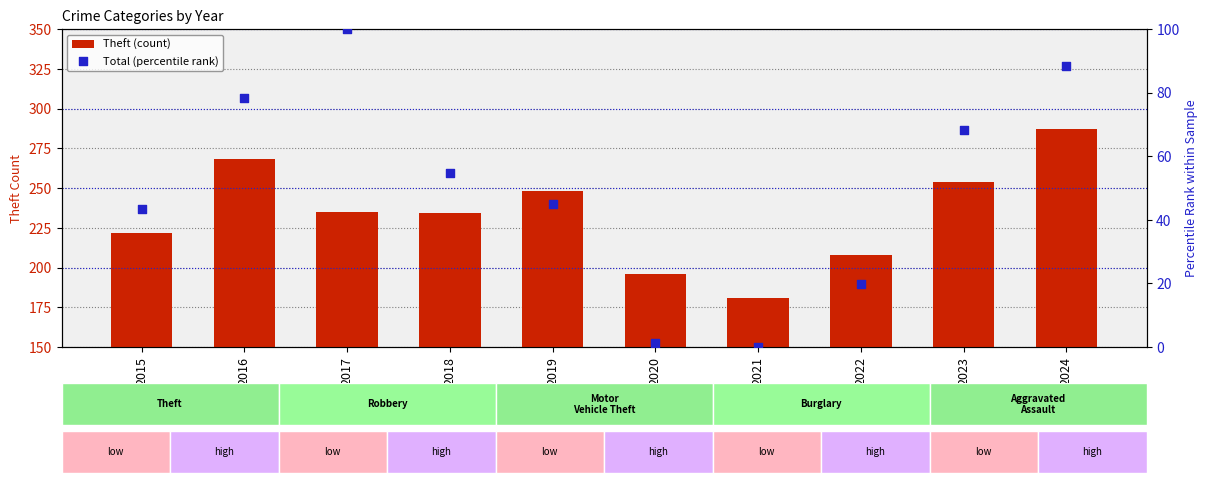

What is the total value across all series at 2024?

375.5